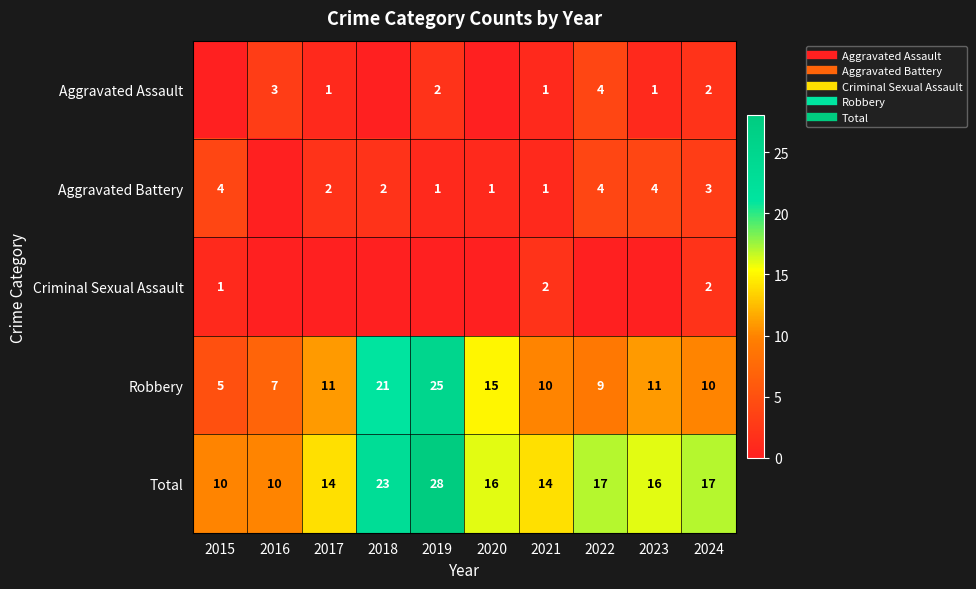

Is it true that Total equals 17 at 2024?

True